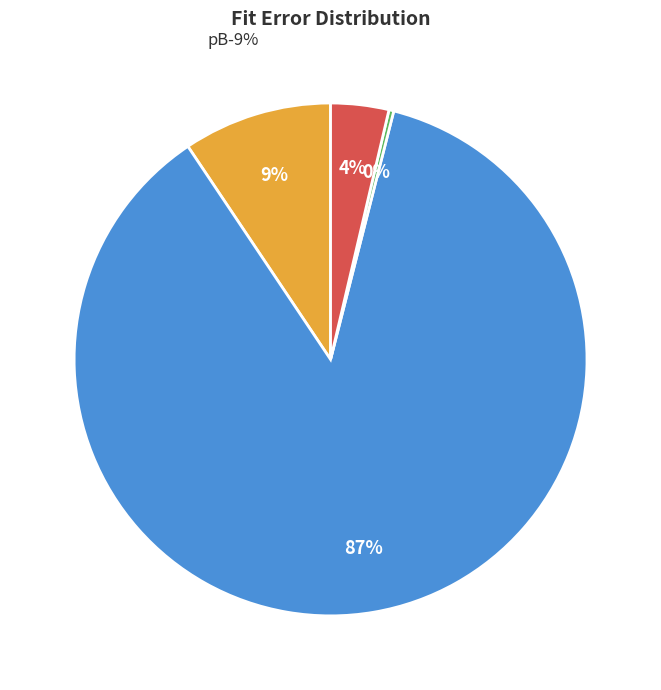

The pB slice represents 9% of the pie. True or false?

True